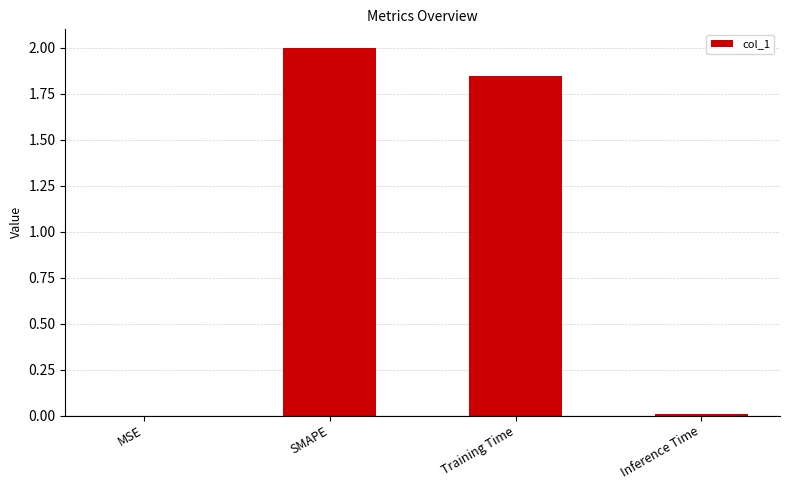

What is the change in value from MSE to Training Time?

+1.8